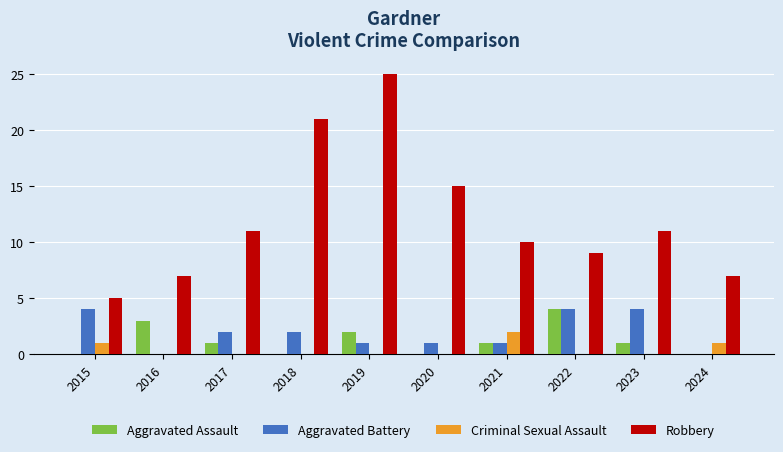

How many categories are shown in the chart?

10